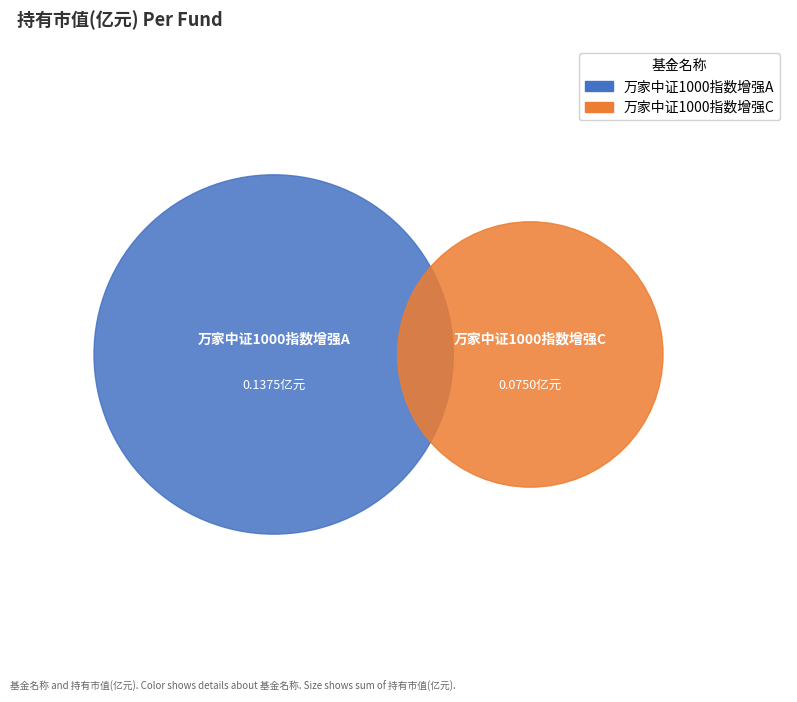

How many segments does this pie chart have?

2